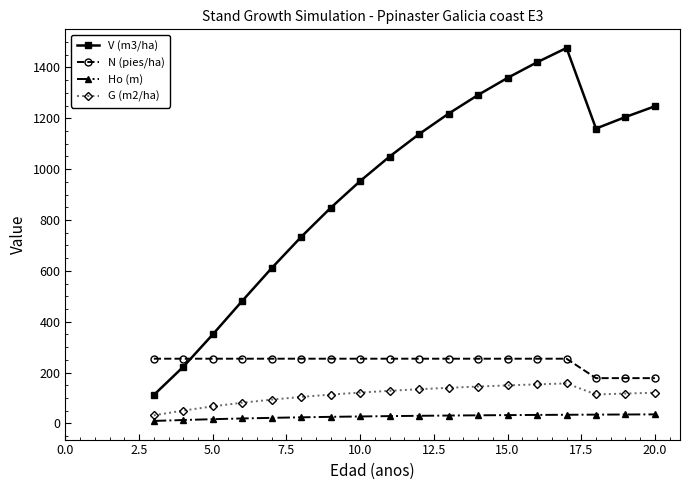

Rank the series by their maximum value, from highest to lowest.

V (m3/ha), N (pies/ha), G (m2/ha), Ho (m)